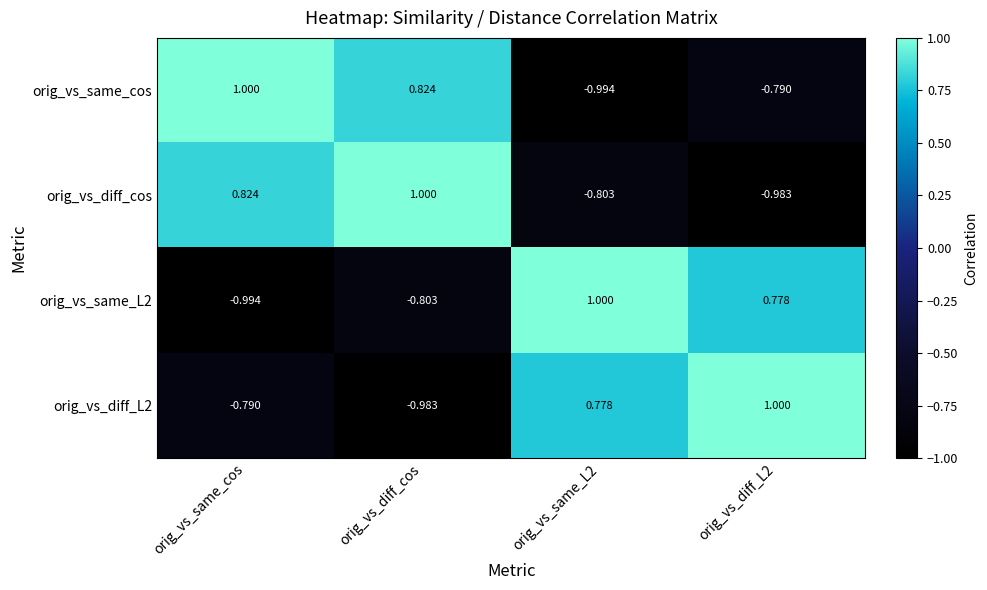

Which category has the highest value in the orig_vs_diff_cos series?

orig_vs_diff_cos